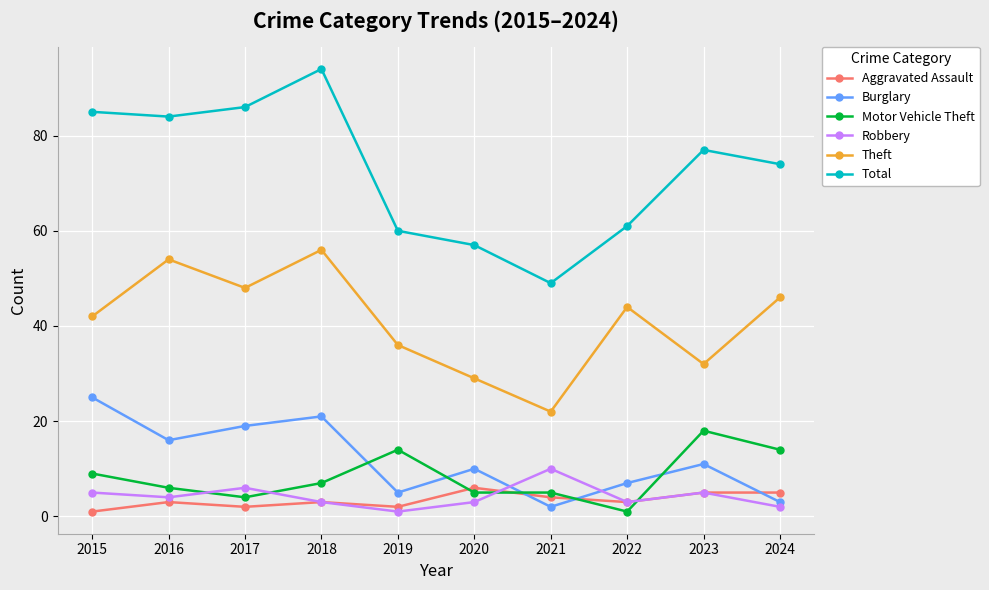

True or false: Total and Theft intersect in this chart.

False